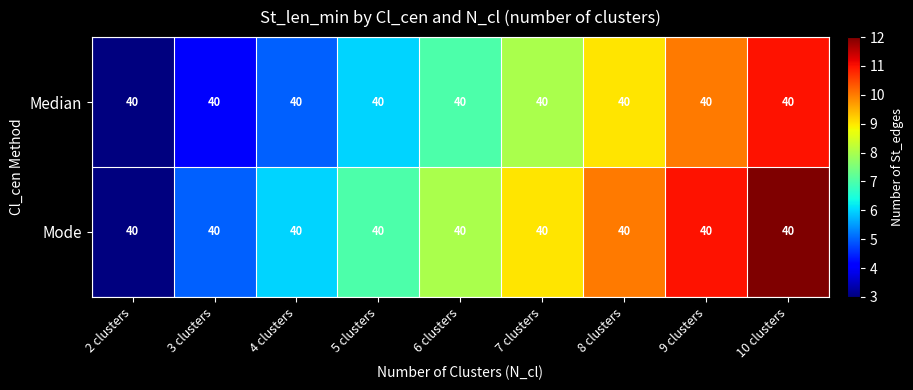

Which has a higher value, 8 clusters or 9 clusters?

9 clusters